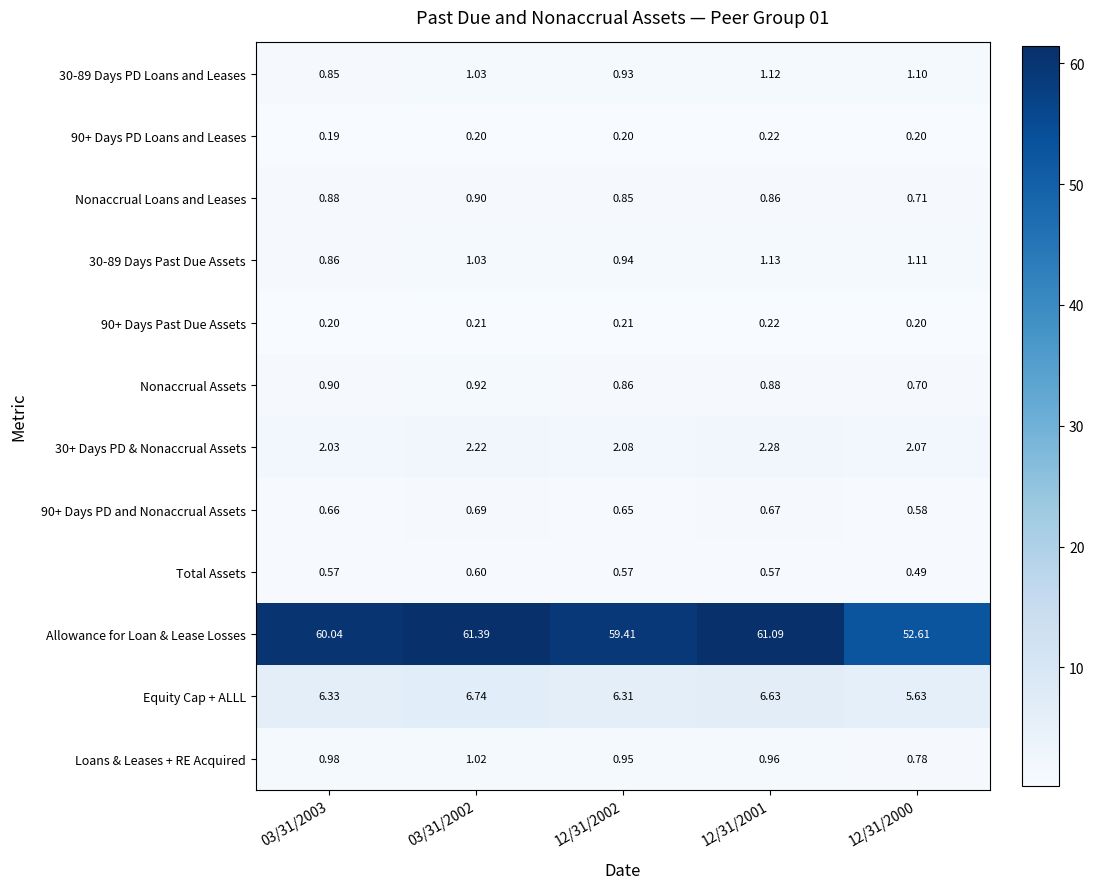

Which series changed the most between 03/31/2002 and 12/31/2002?

Allowance for Loan & Lease Losses